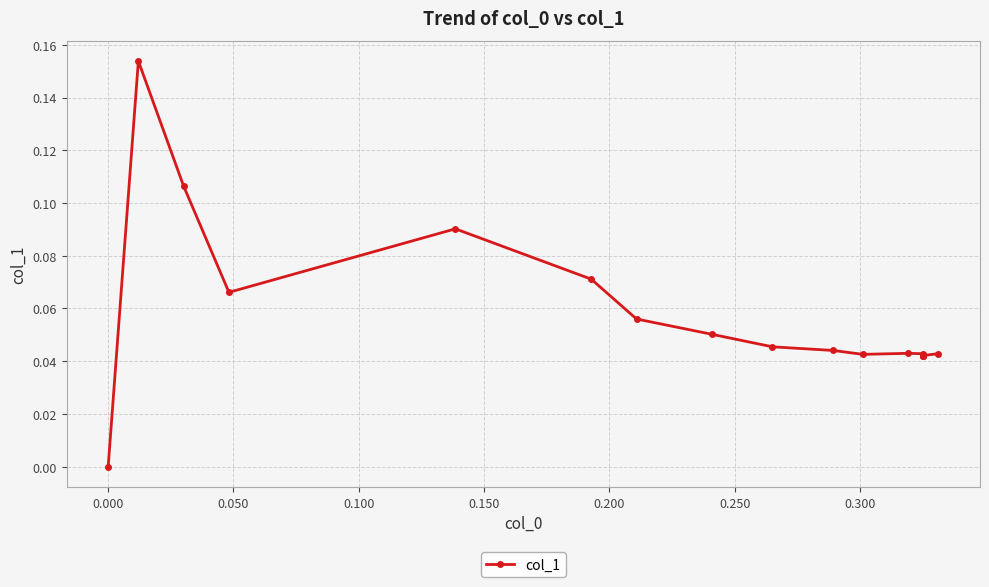

How many data points does each series have?

19